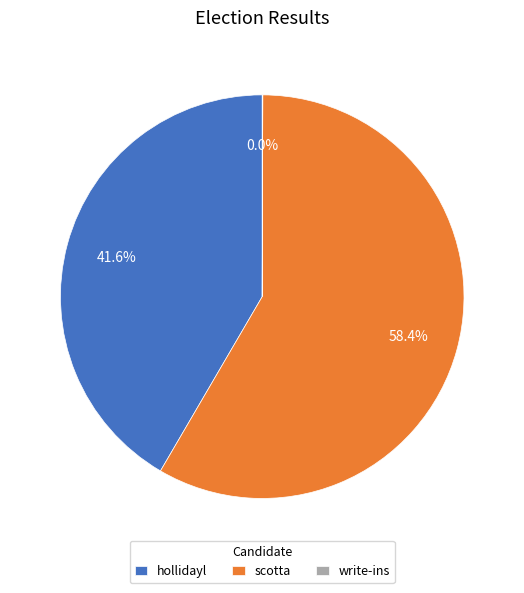

To the nearest percent, what is the difference between the largest and smallest slice percentages?

58%